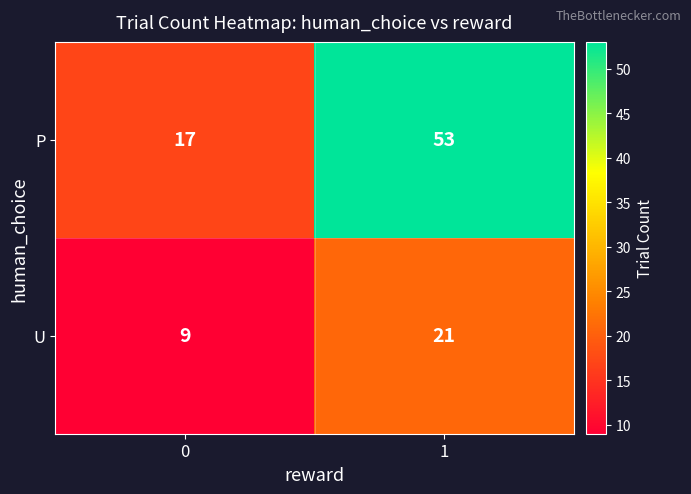

Rank the series at 1 from highest to lowest value.

P, U